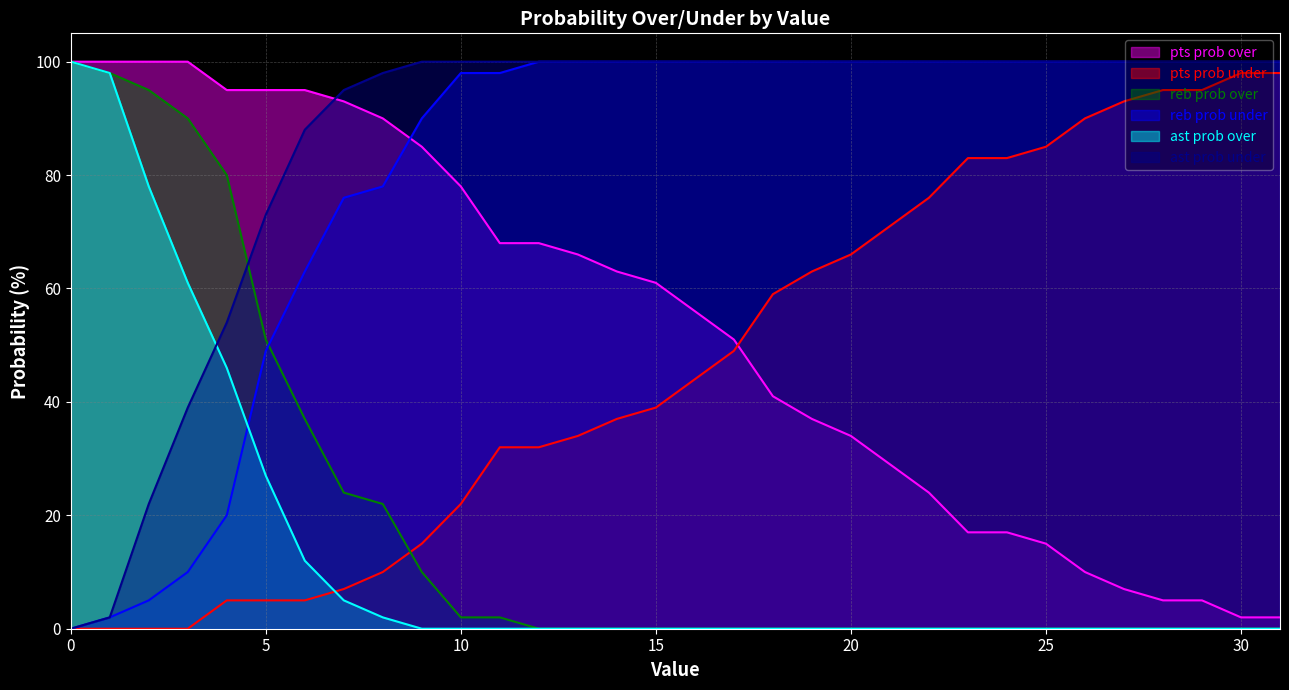

Reading right to left, list all the values displayed in this chart.

pts prob over: 2	2	5	5	7	10	15	17	17	24	29	34	37	41	51	56	61	63	66	68	68	78	85	90	93	95	95	95	100	100	100	100
pts prob under: 98	98	95	95	93	90	85	83	83	76	71	66	63	59	49	44	39	37	34	32	32	22	15	10	7	5	5	5	0	0	0	0
reb prob over: 0	0	0	0	0	0	0	0	0	0	0	0	0	0	0	0	0	0	0	0	2	2	10	22	24	37	51	80	90	95	98	100
reb prob under: 100	100	100	100	100	100	100	100	100	100	100	100	100	100	100	100	100	100	100	100	98	98	90	78	76	63	49	20	10	5	2	0
ast prob over: 0	0	0	0	0	0	0	0	0	0	0	0	0	0	0	0	0	0	0	0	0	0	0	2	5	12	27	46	61	78	98	100
ast prob under: 100	100	100	100	100	100	100	100	100	100	100	100	100	100	100	100	100	100	100	100	100	100	100	98	95	88	73	54	39	22	2	0